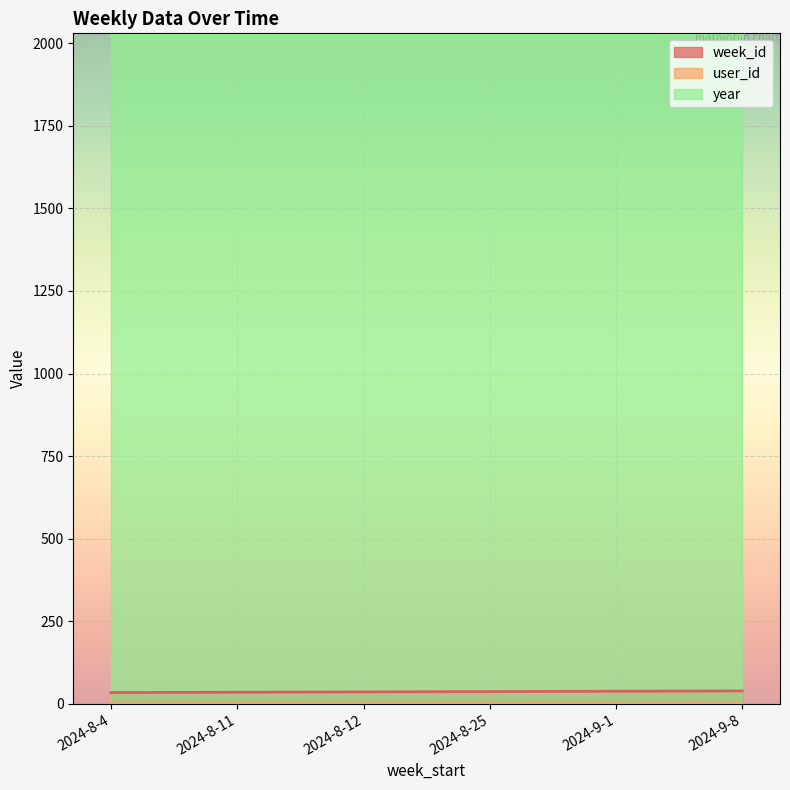

At how many categories does at least one series exceed 1860?

6